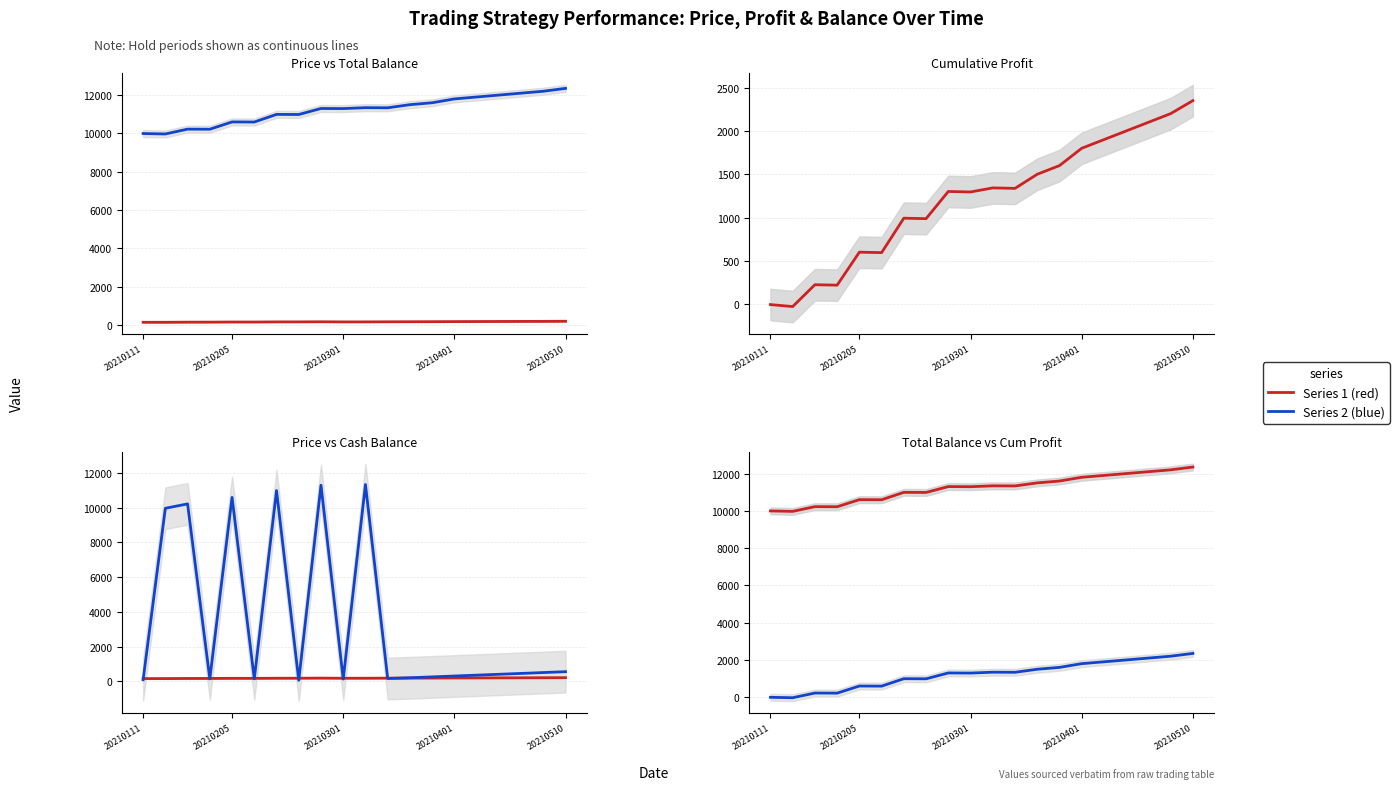

List the series in order of their peak value, highest first.

Total Balance, Cash Balance, Cum Profit, Price